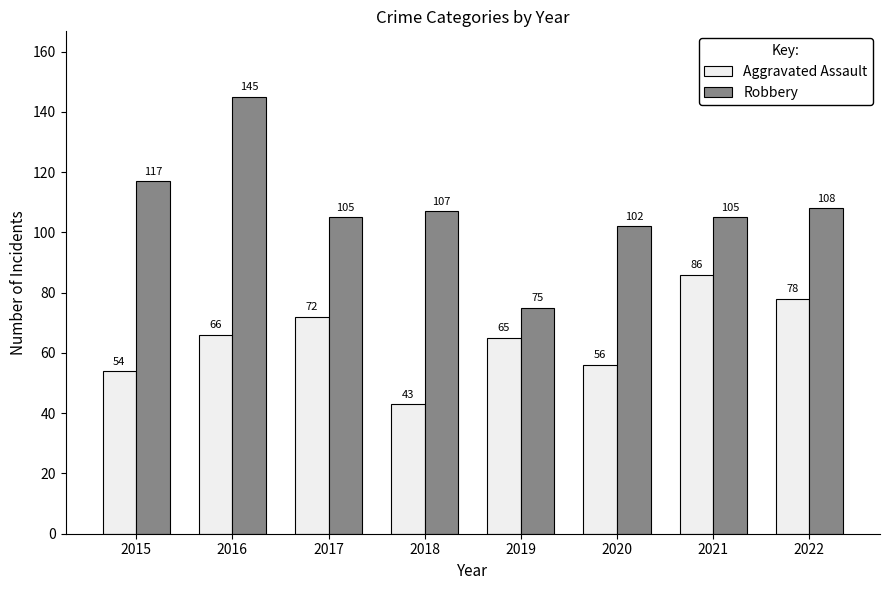

What is the difference between the second highest and second lowest values in the Robbery series?

15